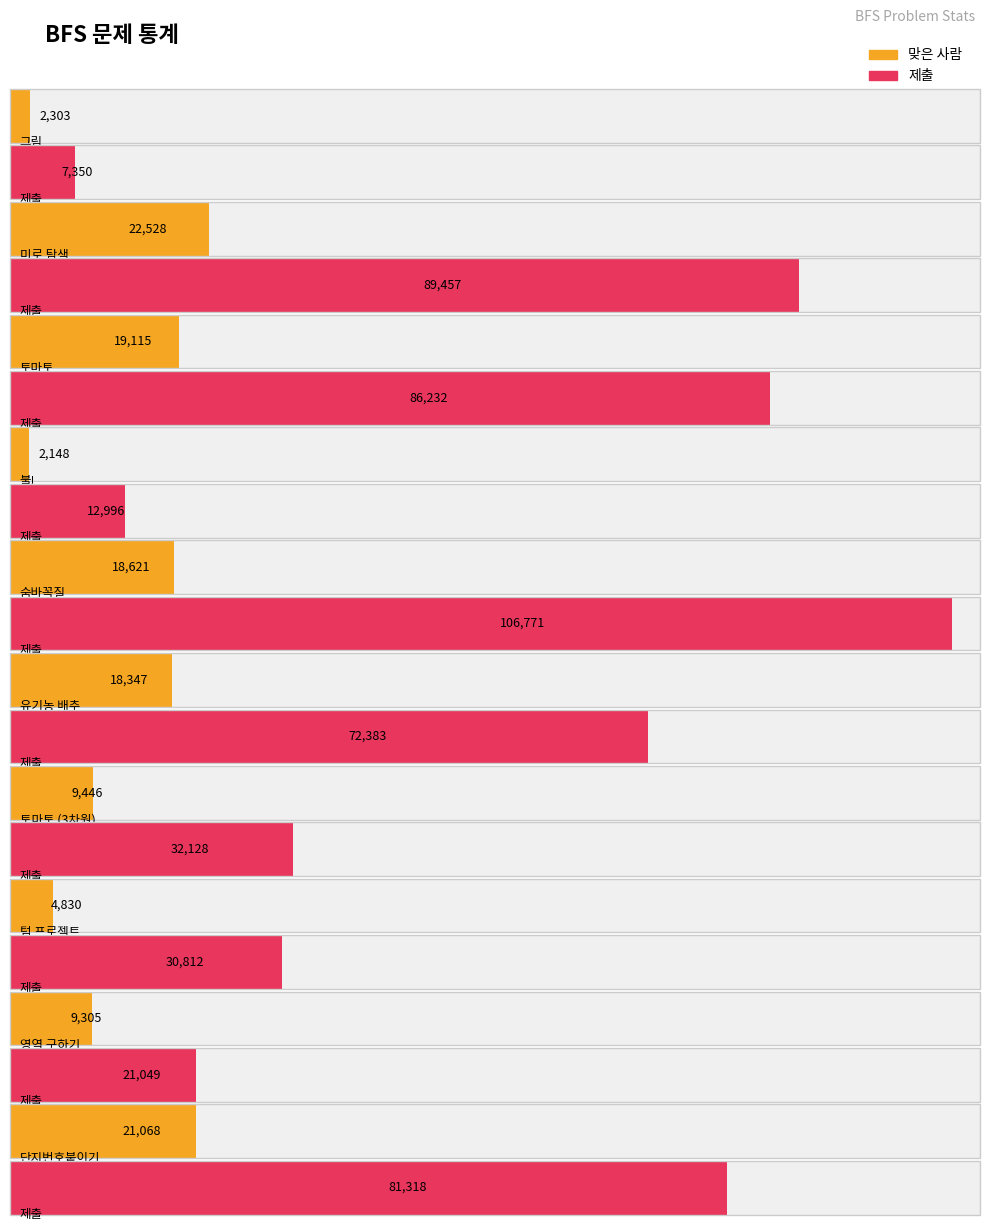

What is the sum of the 맞은 사람 values at 텀 프로젝트 and 미로 탐색?

27358